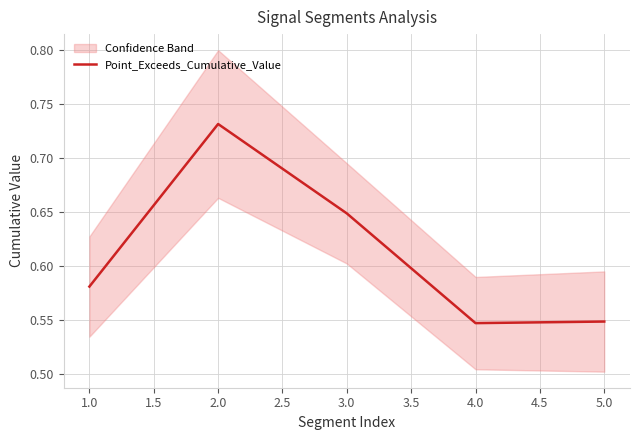

What is the value of the 2nd point from the left?

0.7